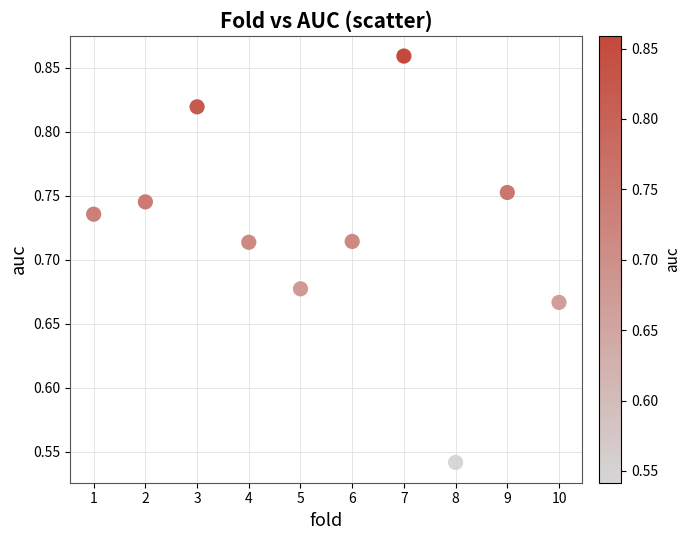

What is the range of Y values (max minus min)?

0.3